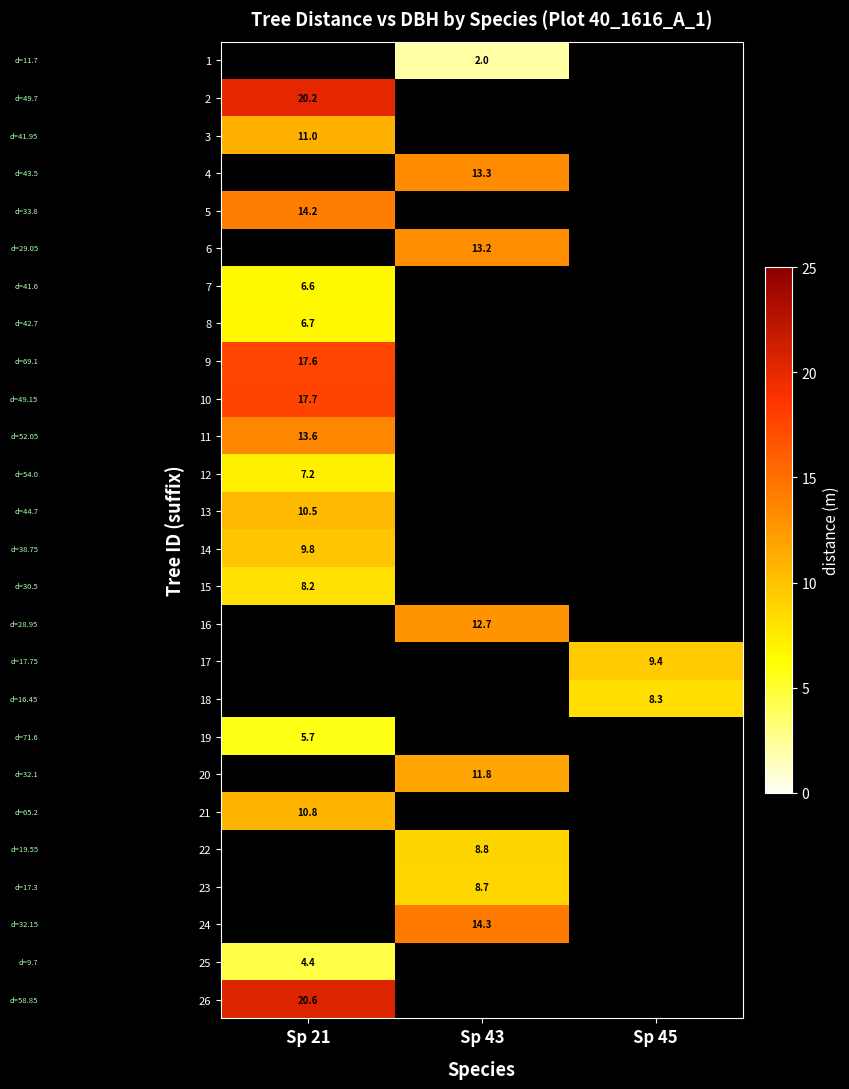

Between Sp 45 and Sp 43, which is larger?

Sp 43